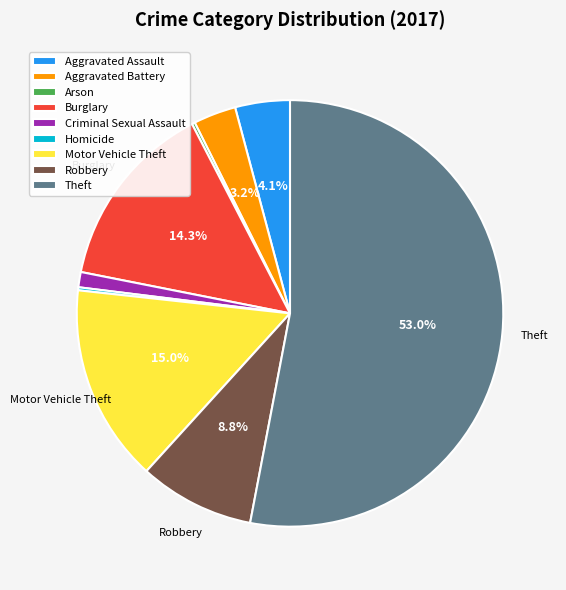

Between Aggravated Battery and Robbery, which is larger?

Robbery